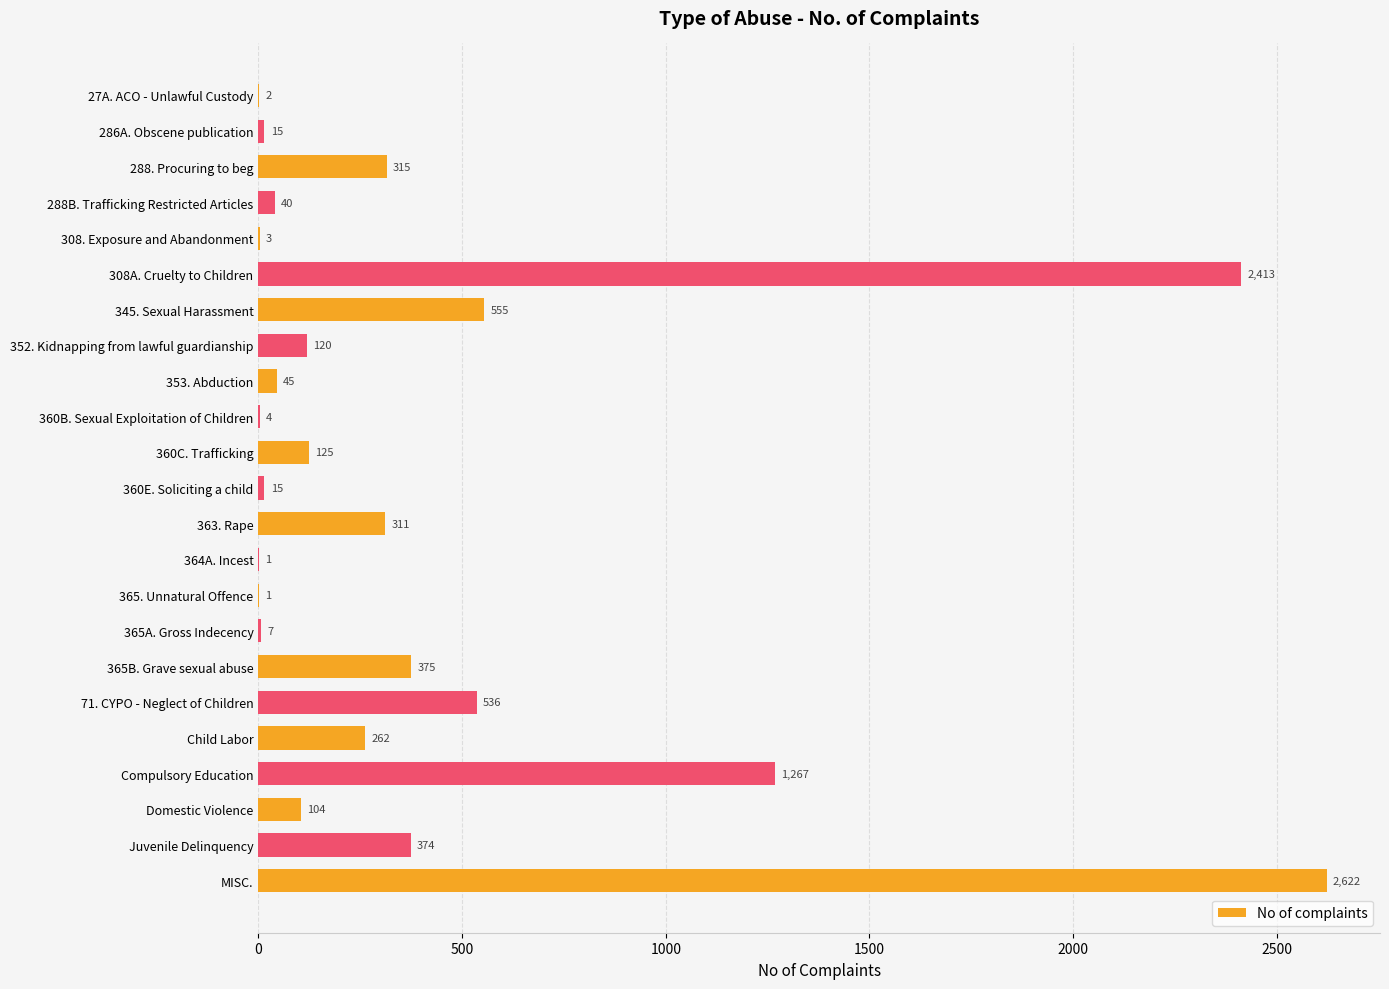

At which category does the chart reach its peak across all series?

MISC.